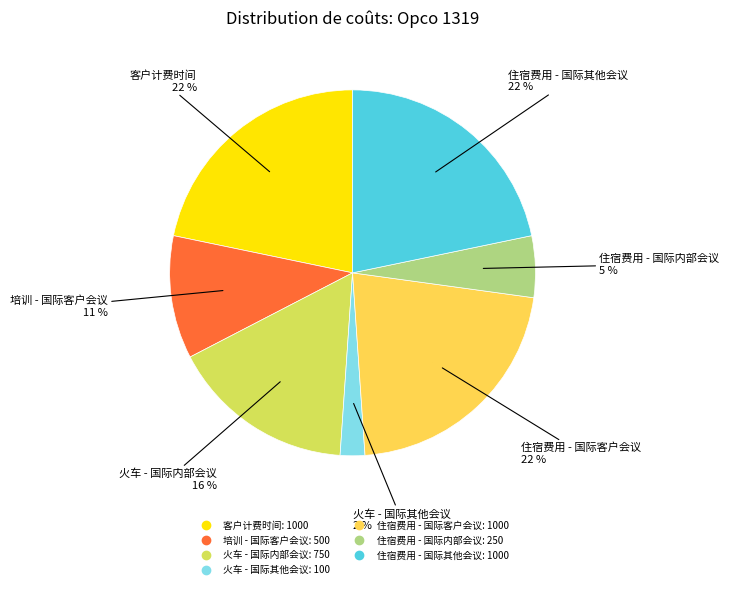

Does any single category account for the majority?

No